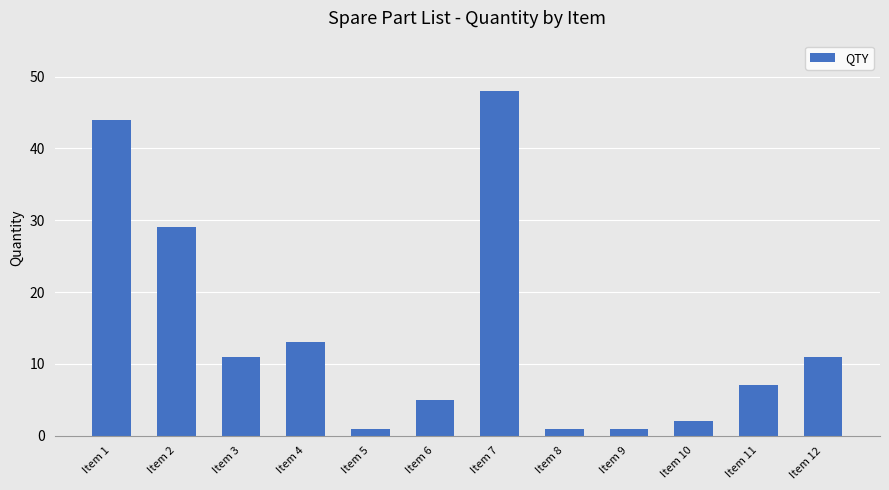

What is the minimum value shown in the chart?

1